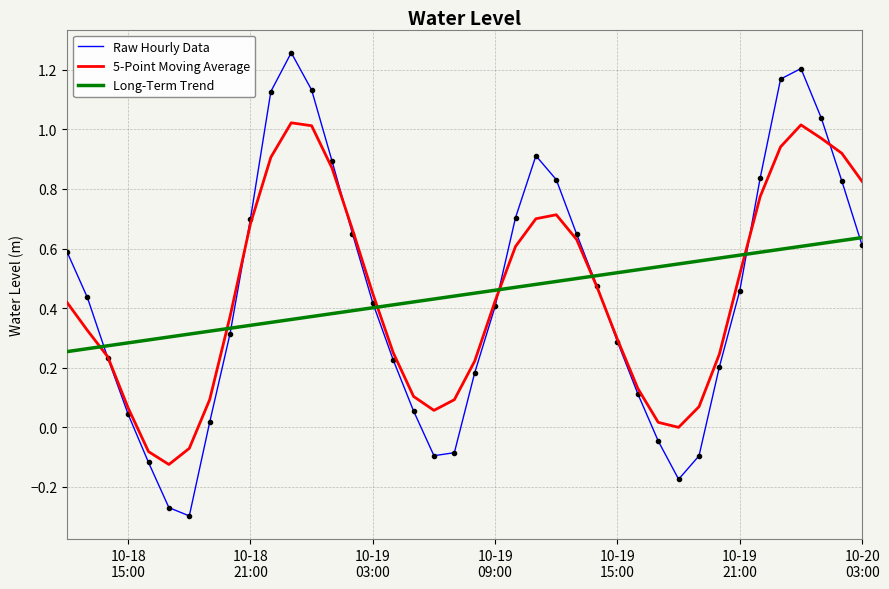

After their last crossing, which series has the higher values: 5-Point Moving Average or Raw Hourly Data?

5-Point Moving Average